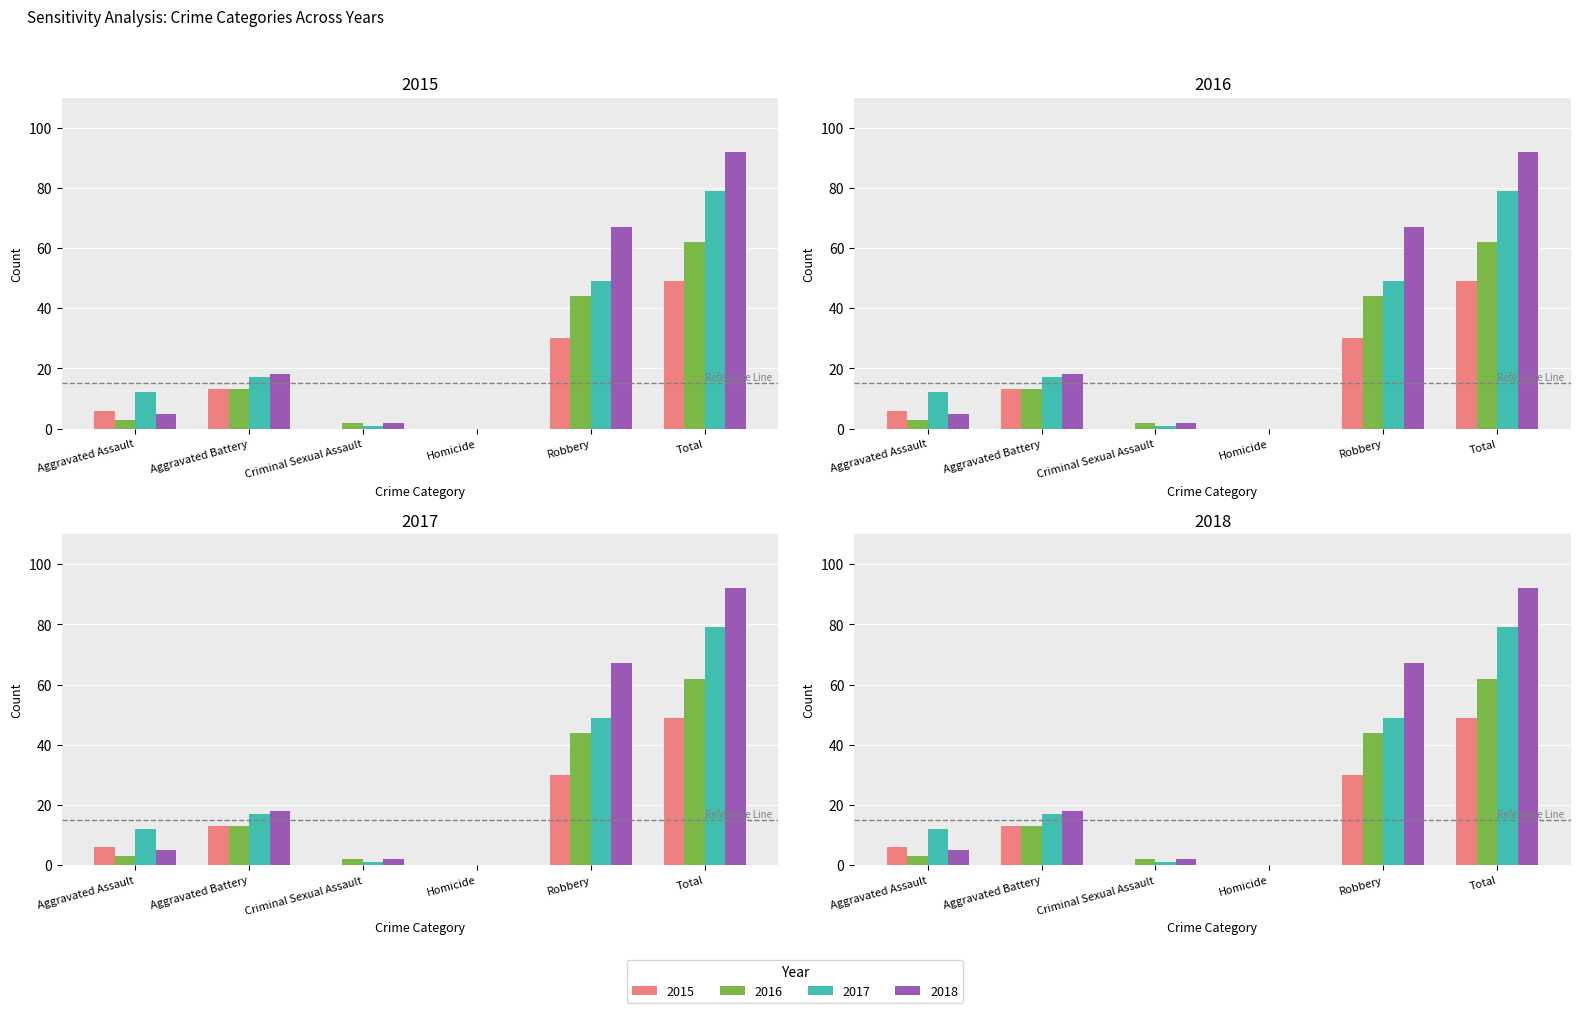

Between Aggravated Battery and Homicide, which series saw the biggest shift?

2018